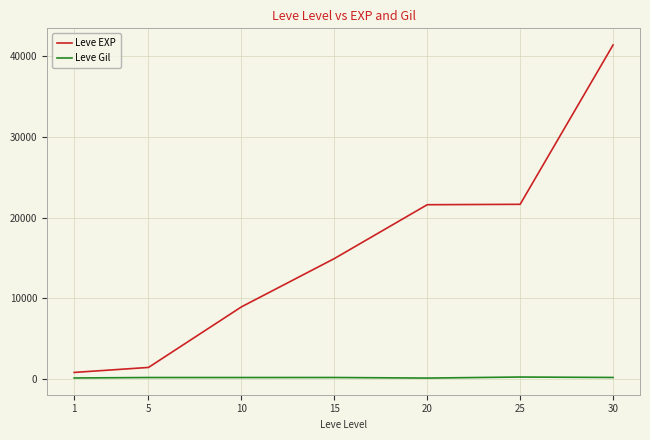

The Leve EXP series shows 41410 at 30. True or false?

True